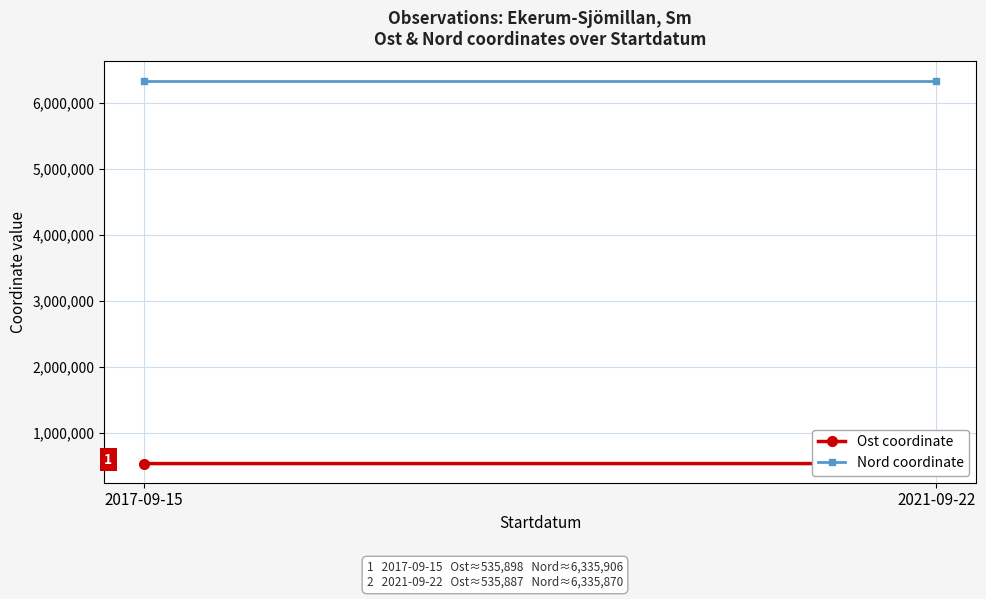

What are all the series names shown in the legend?

Ost coordinate, Nord coordinate